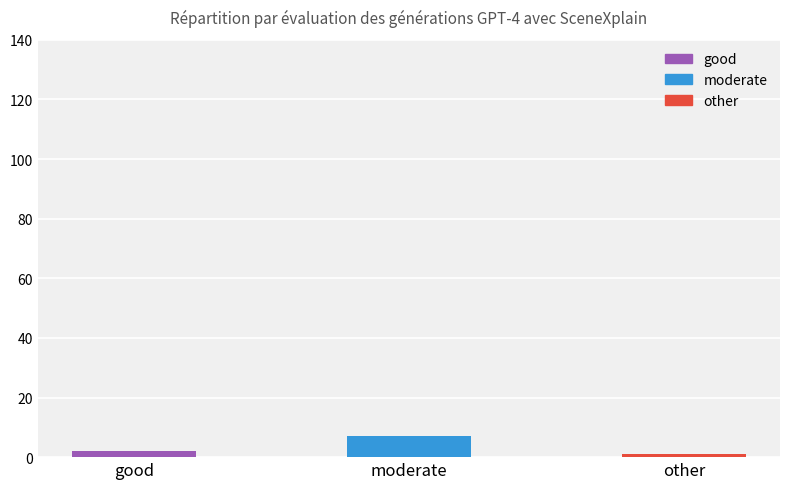

How many distinct data groups are displayed?

1